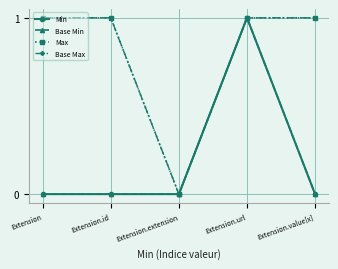

Reading left to right, transcribe all the data shown in this chart.

Min: Extension=0	Extension.id=0	Extension.extension=0	Extension.url=1	Extension.value[x]=0
Base Min: Extension=0	Extension.id=0	Extension.extension=0	Extension.url=1	Extension.value[x]=0
Max: Extension=1	Extension.id=1	Extension.extension=0	Extension.url=1	Extension.value[x]=1
Base Max: Extension=1	Extension.id=1	Extension.extension=0	Extension.url=1	Extension.value[x]=1